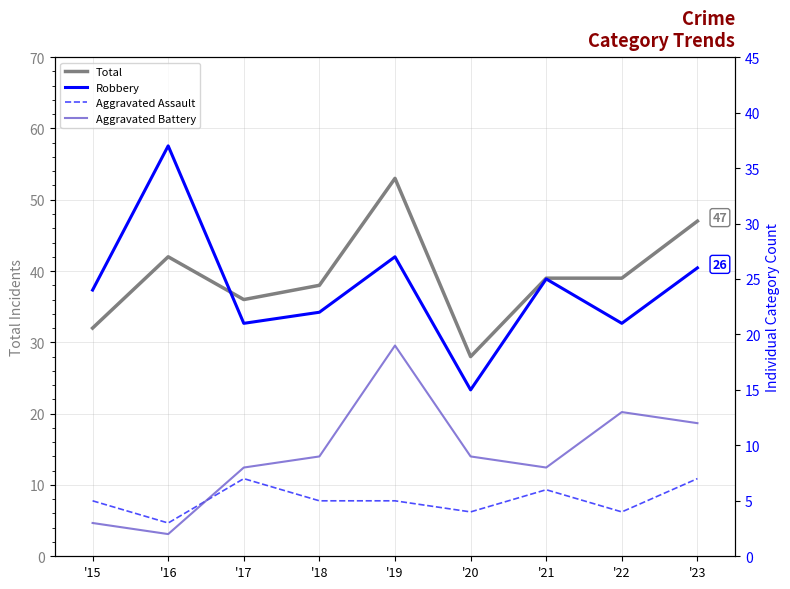

What is the difference between the maximum and minimum values in the Total series?

25